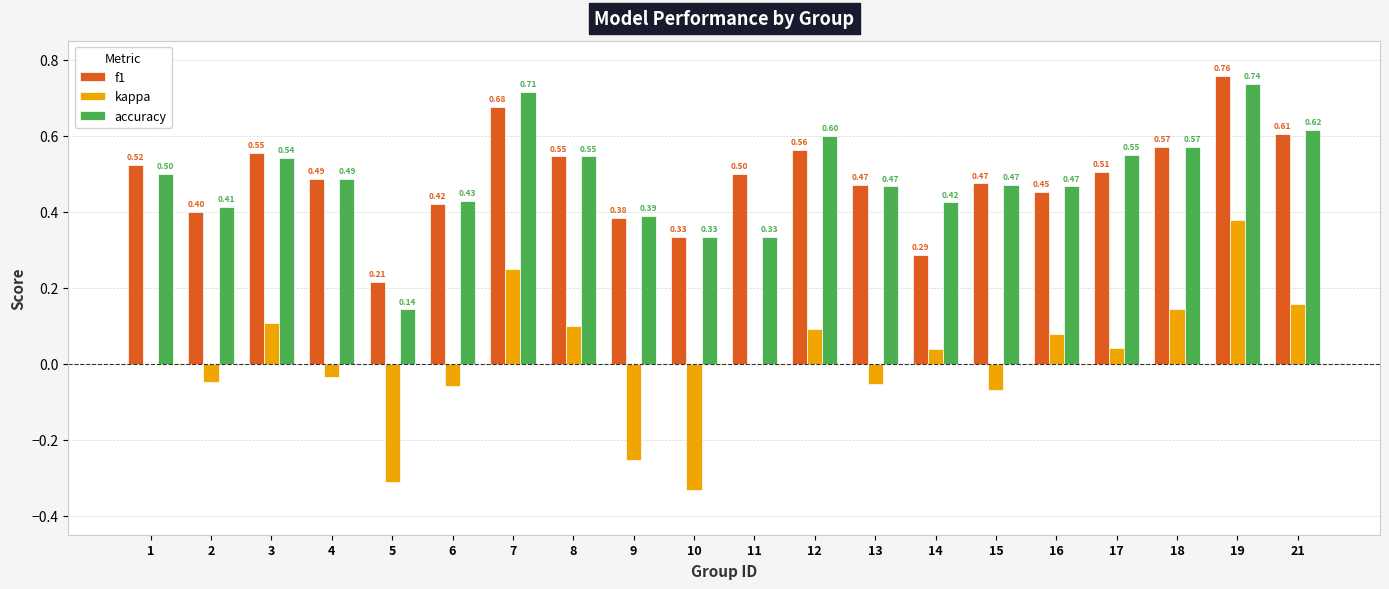

At which category is the sum across all series the highest?

19